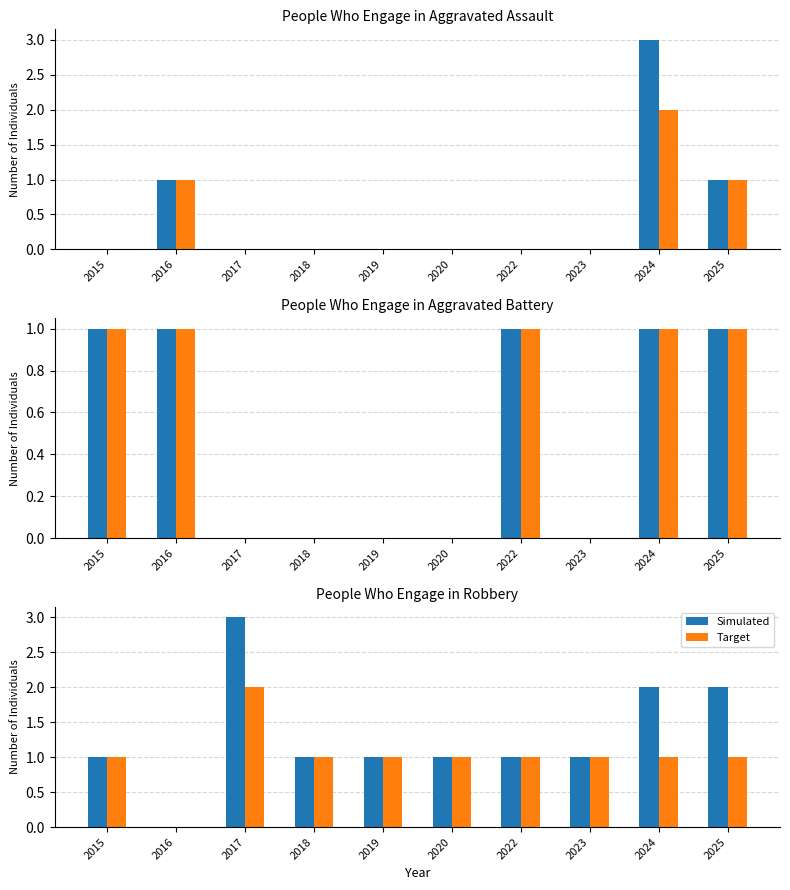

At how many categories does at least one series exceed 1?

3